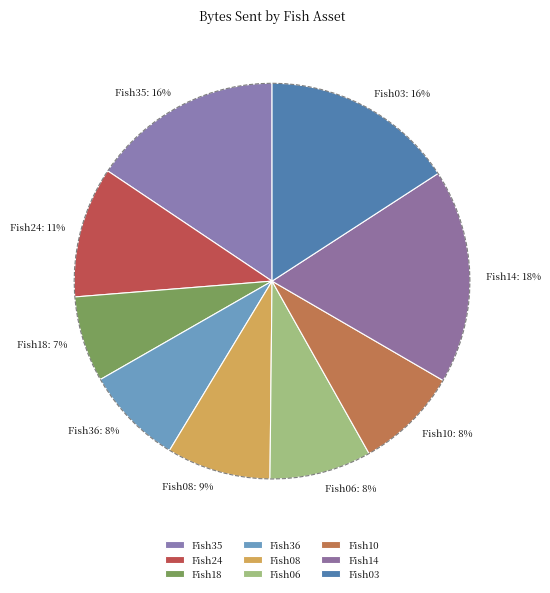

True or false: Fish24 accounts for 5% of the total.

False